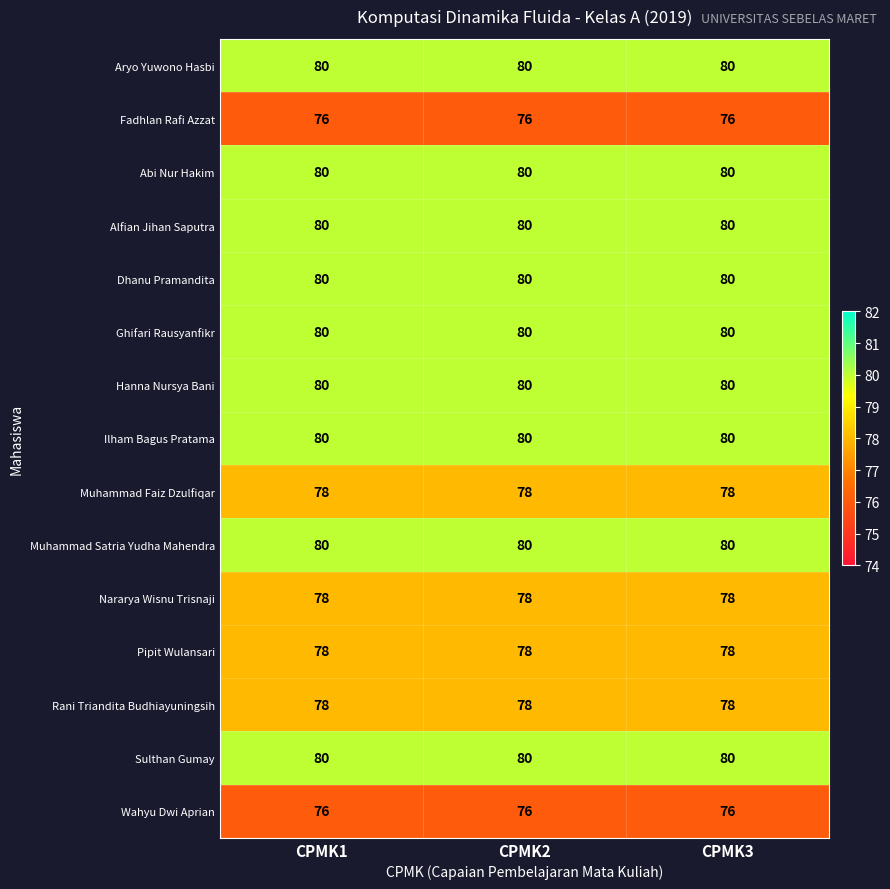

At how many categories does at least one series exceed 76?

3